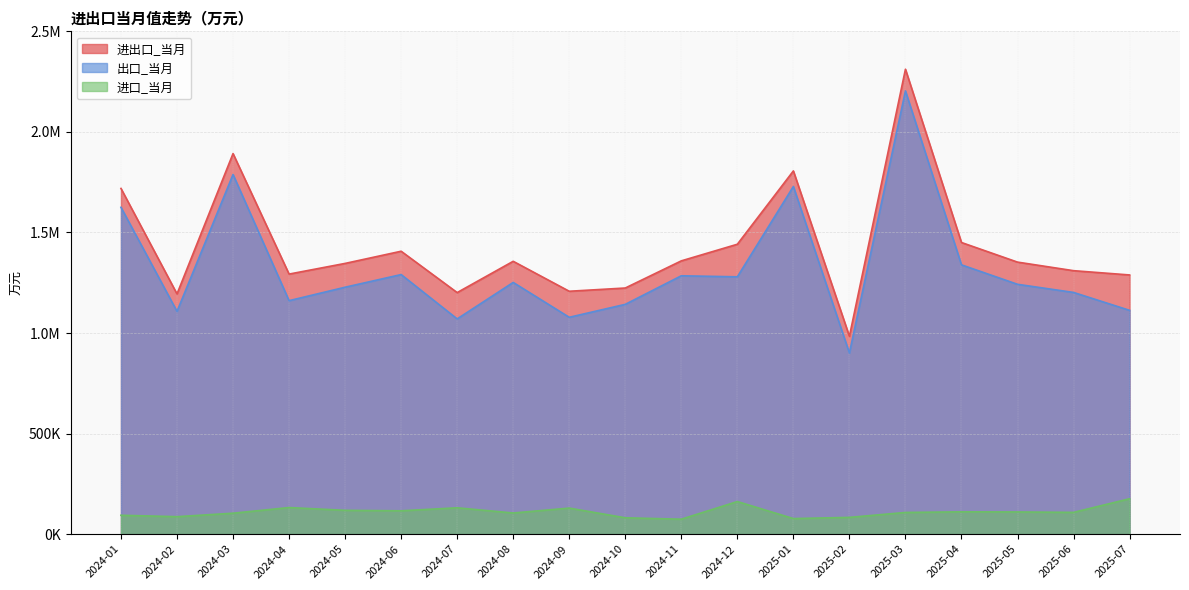

Is the value of 进口_当月 at 2024-12 greater than the value of 进出口_当月 at 2024-11?

No